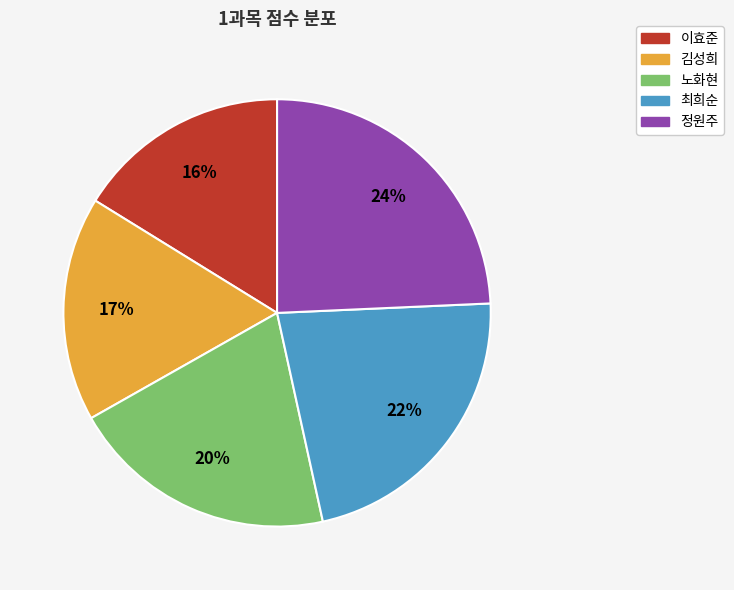

Rank the categories by value from lowest to highest.

이효준, 김성희, 노화현, 최희순, 정원주